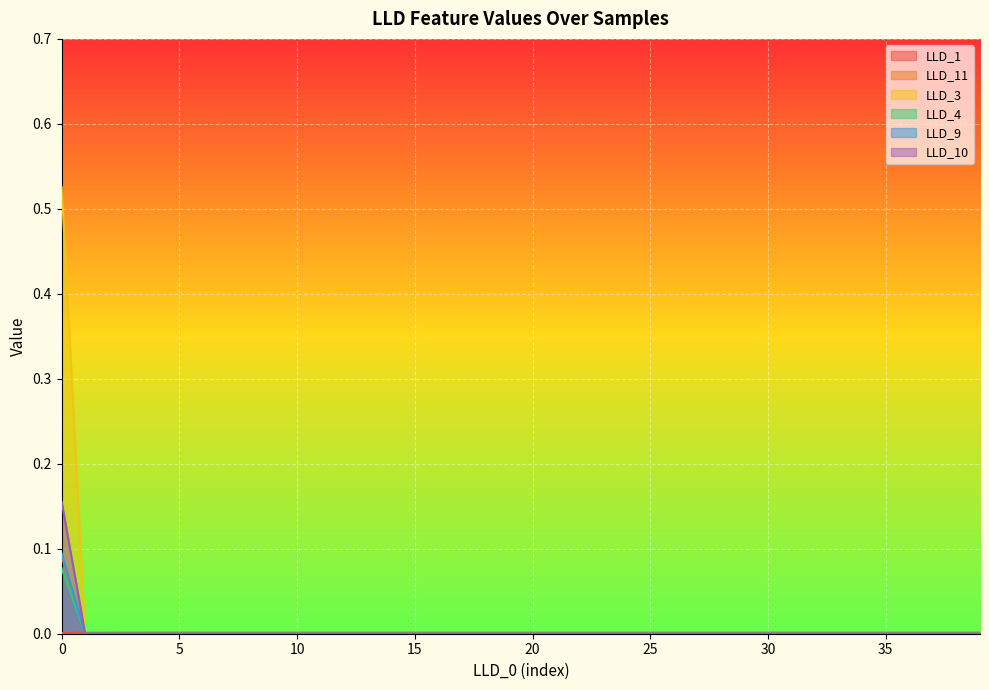

Between 10 and 38, which series saw the biggest shift?

LLD_1